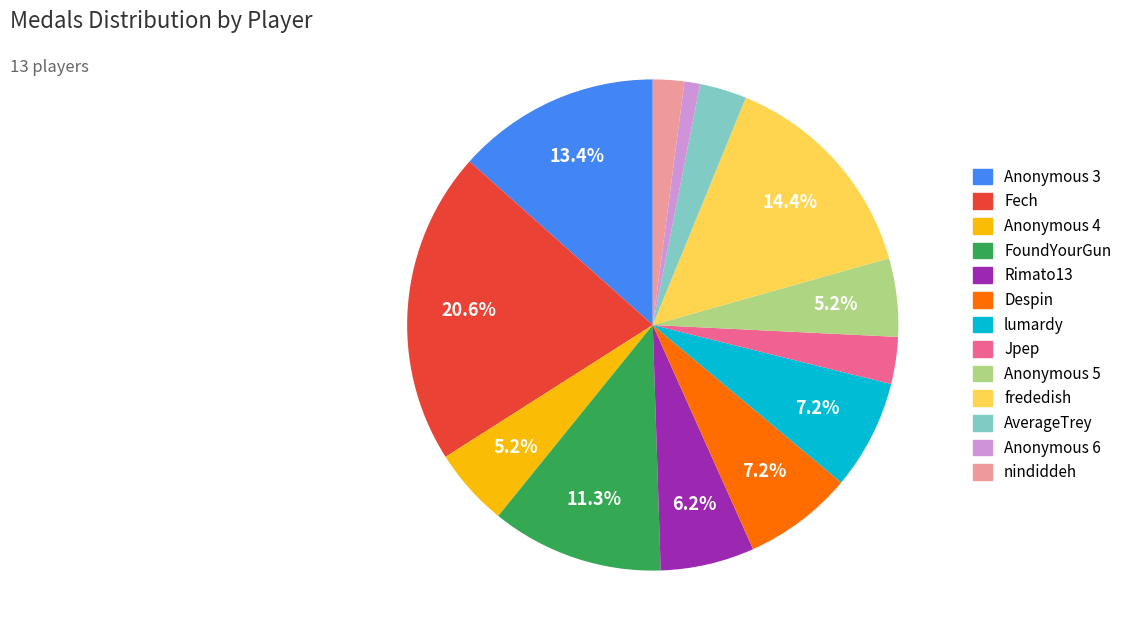

How many slices are in this pie chart?

13